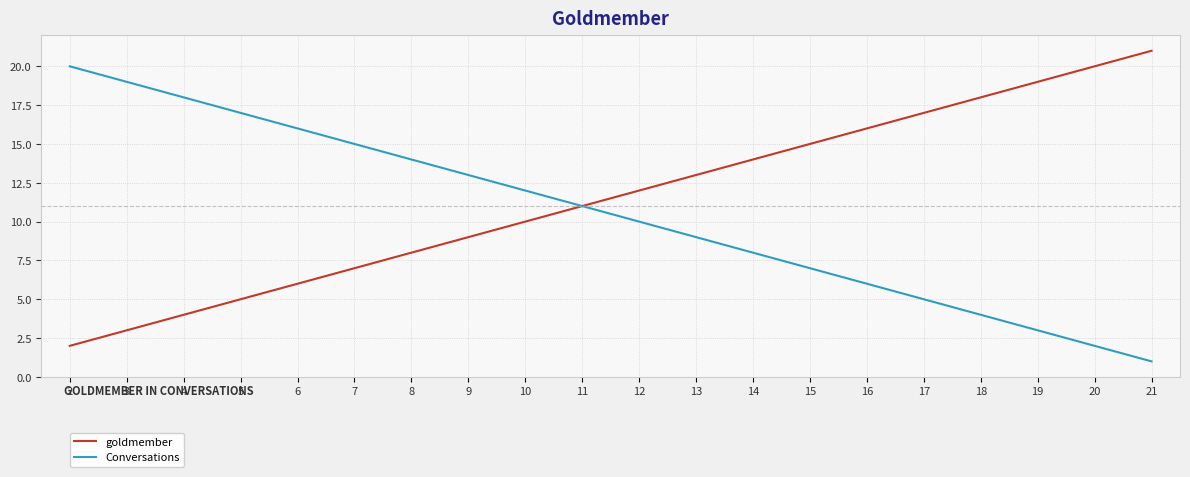

What are all the series names shown in the legend?

goldmember, Conversations